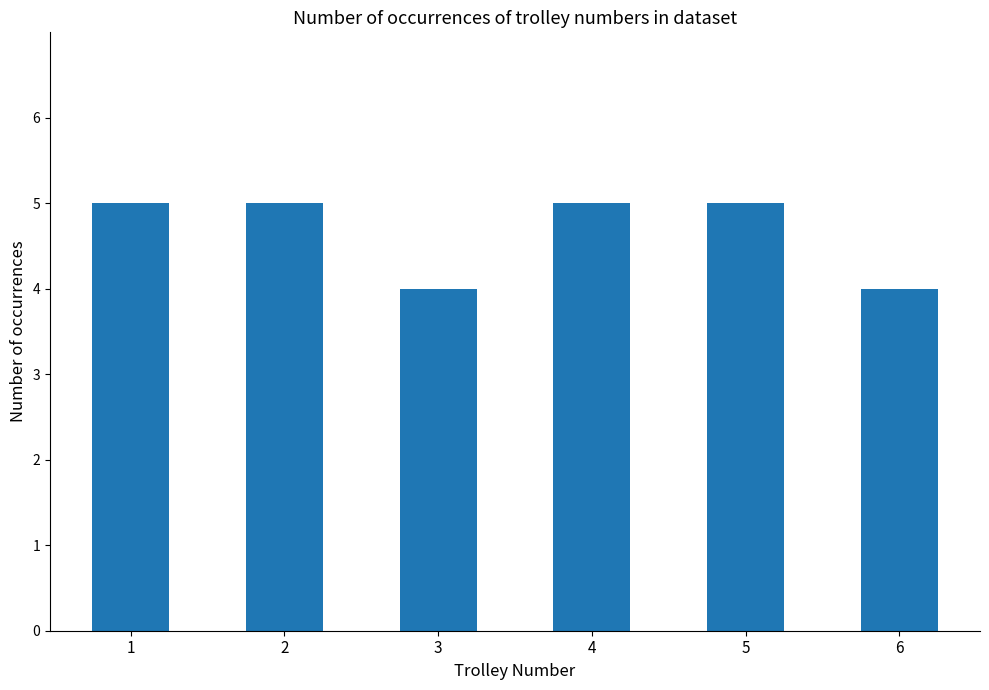

Are the bars horizontal?

No